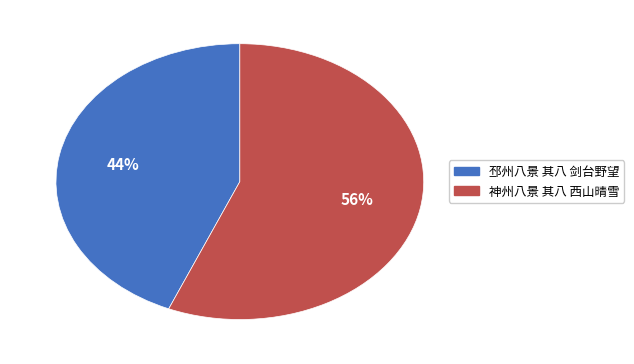

Count the number of slices in the pie.

2